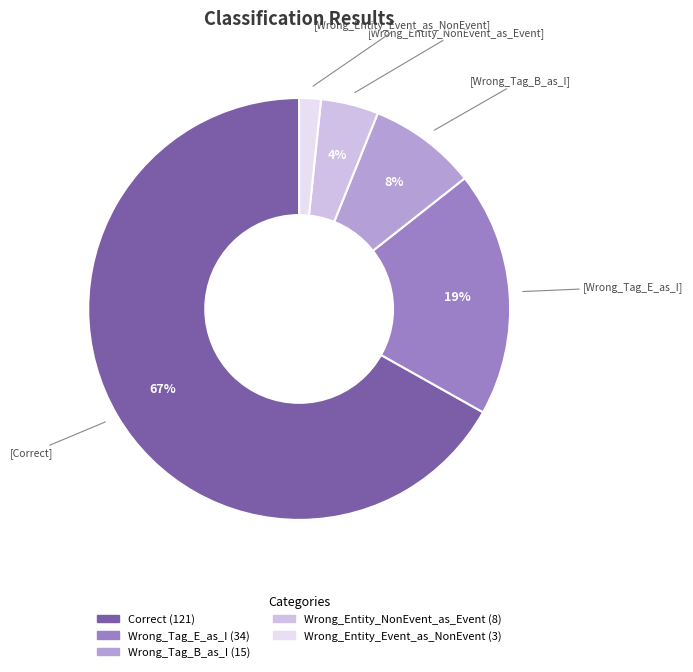

Count the number of slices in the pie.

5